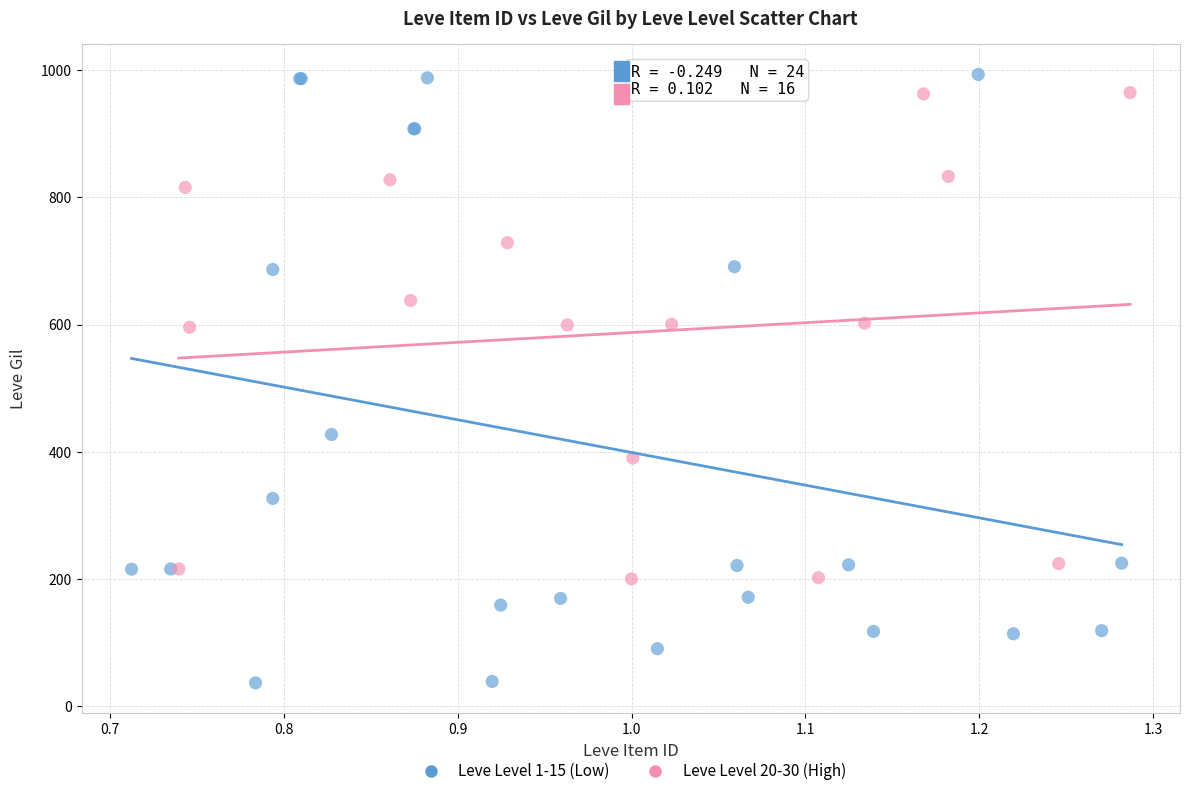

Which series contains the highest Y value?

Leve Level 1-15 (Low)